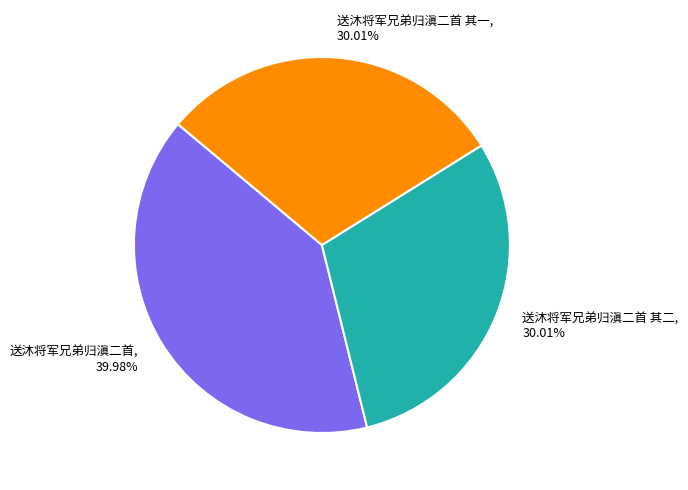

How many slices are in this pie chart?

3